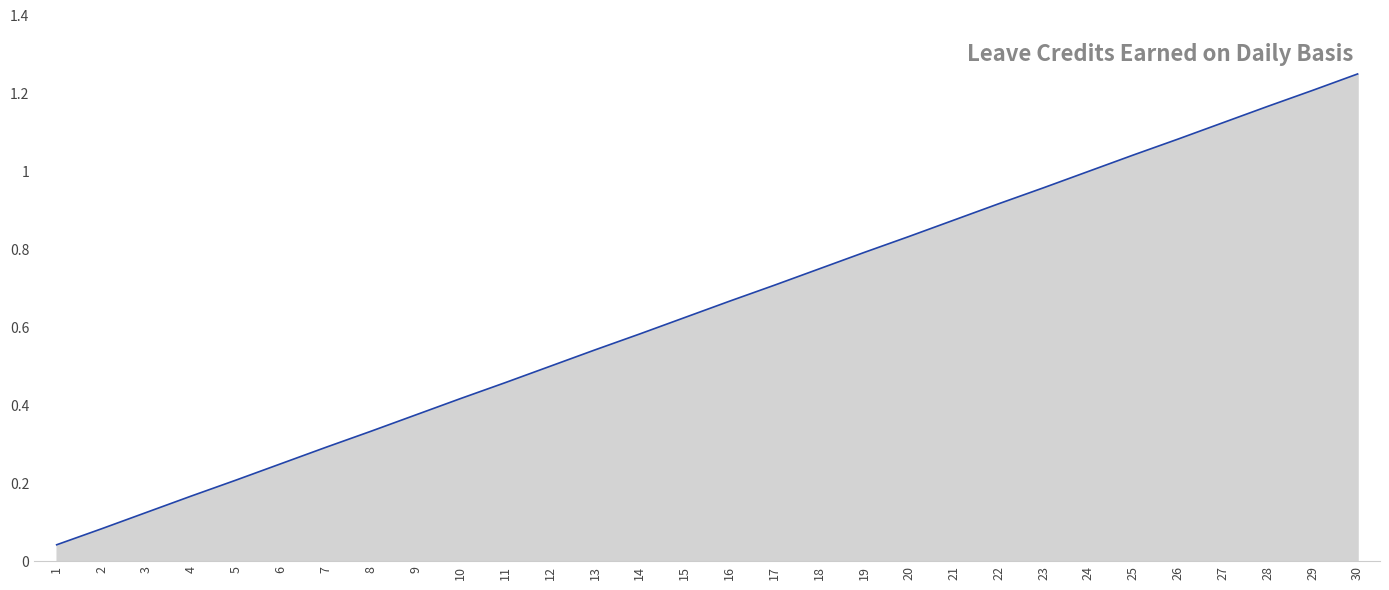

Which category has the highest value across all series?

30